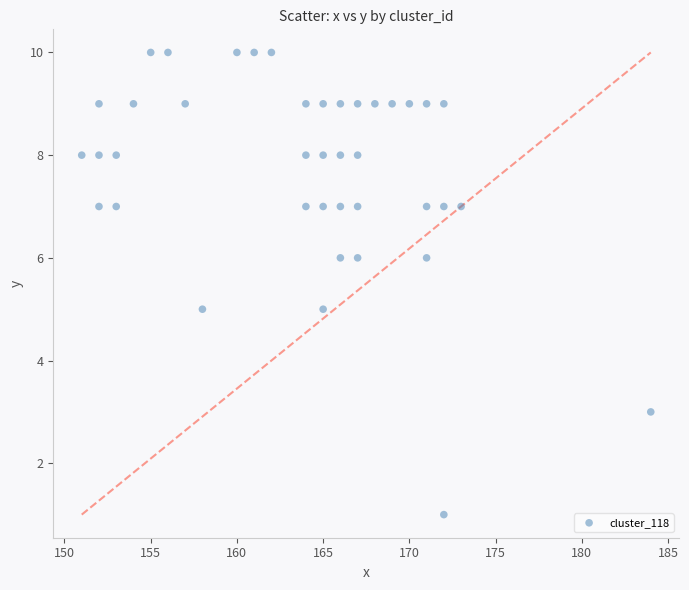

What is the range of Y values (max minus min)?

9